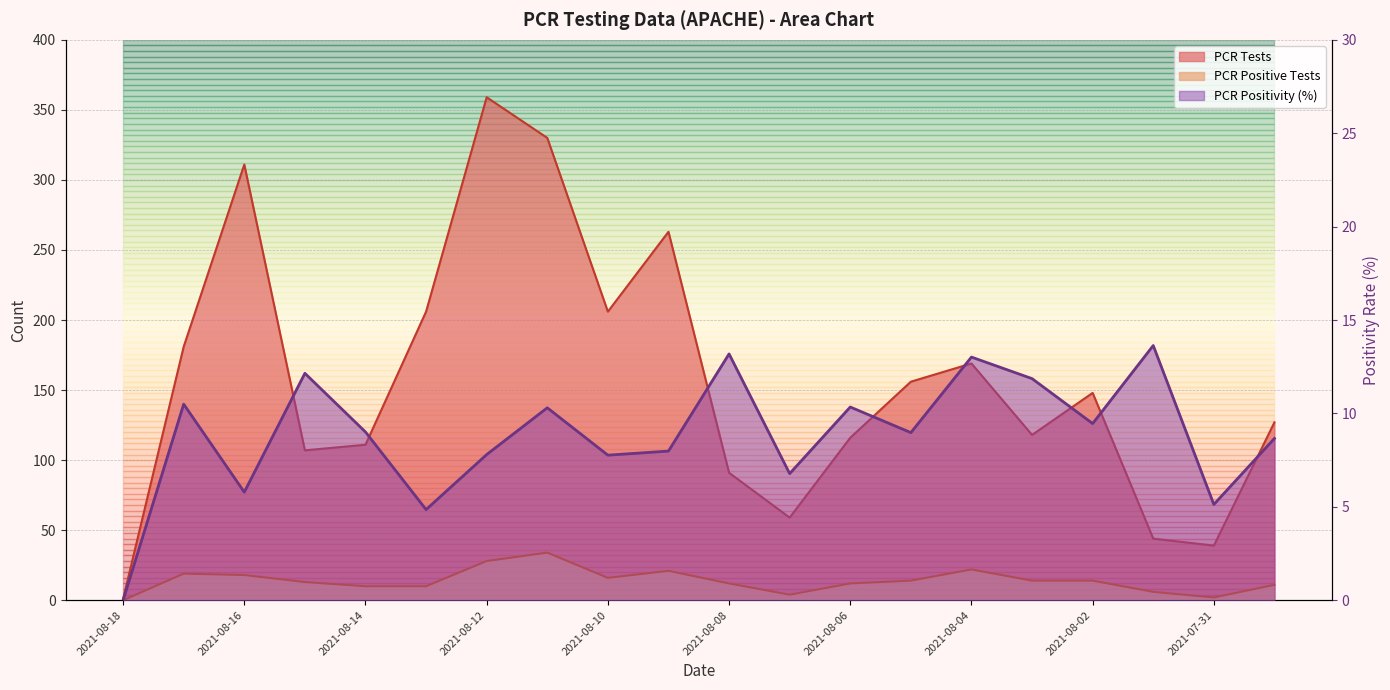

Which series has the widest spread of values?

PCR Tests